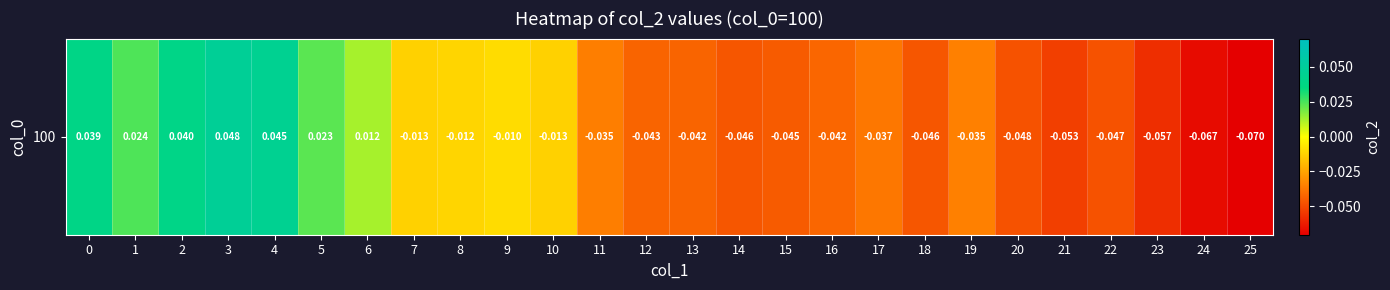

Is it true that the value at 20 is -0.0?

False